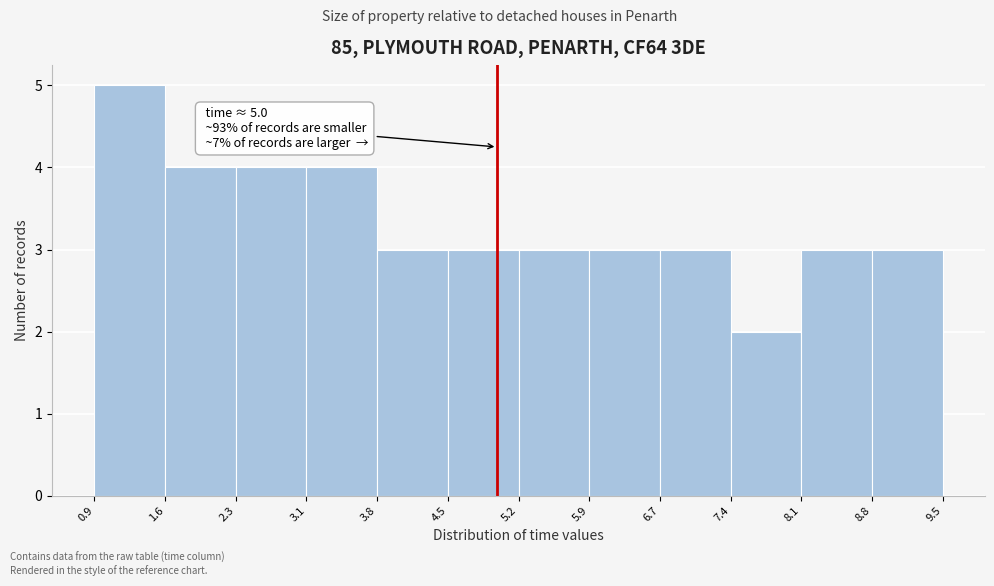

Which range on the x-axis has the tallest bar?

0.9 to 1.6